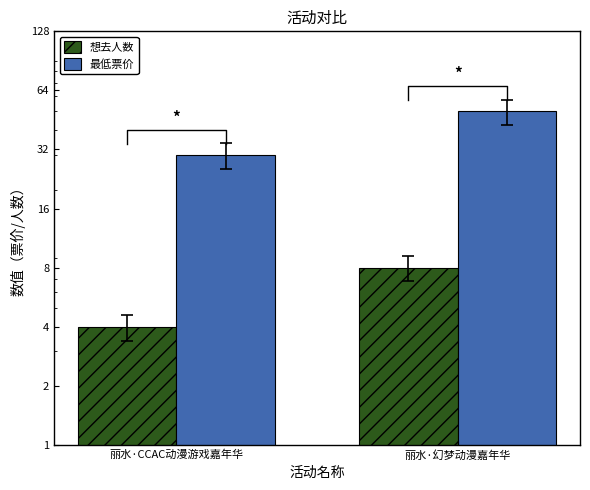

What position from the left is 丽水·CCAC动漫游戏嘉年华?

1